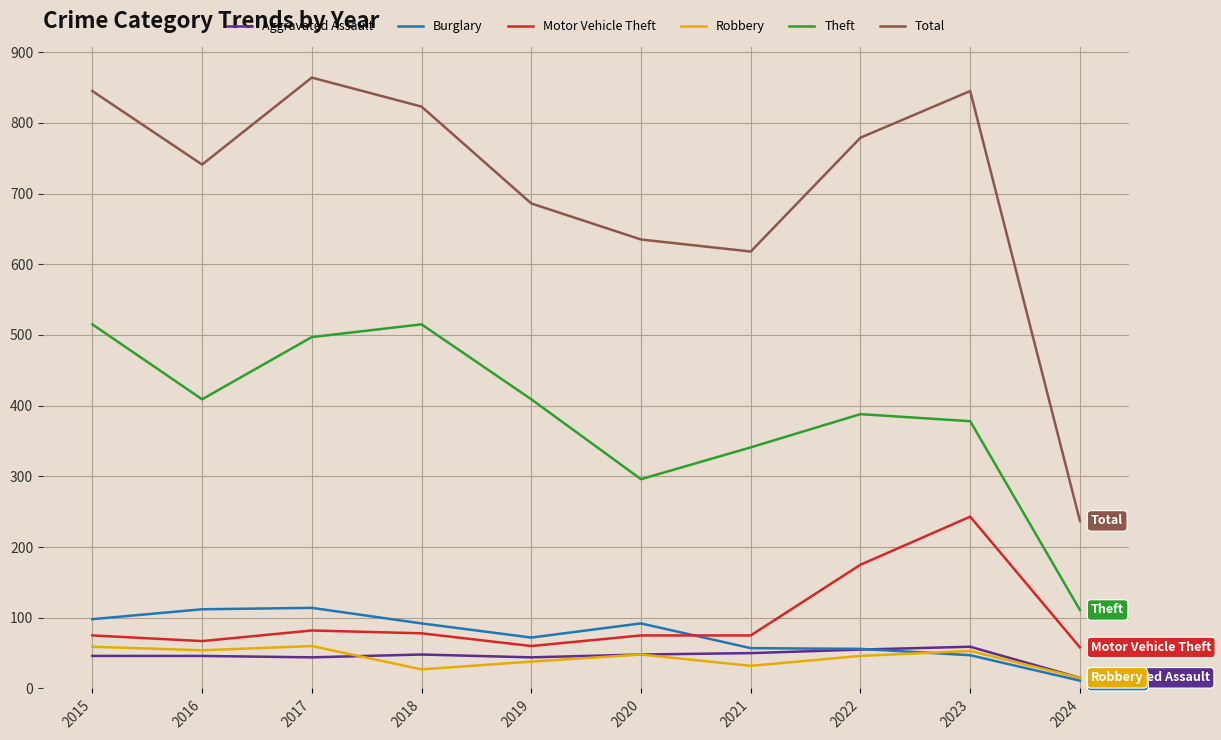

What is the total value across all series at 2018?

1583